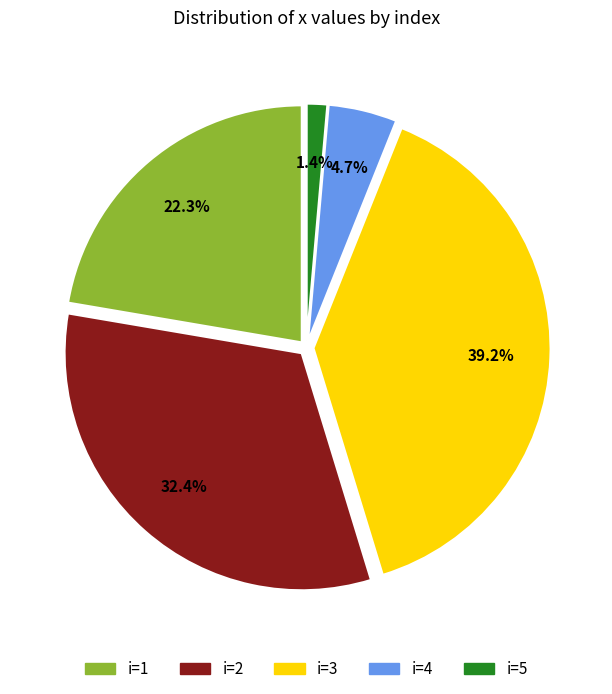

Combined, what portion of the pie is i=3 and i=4?

43.9%